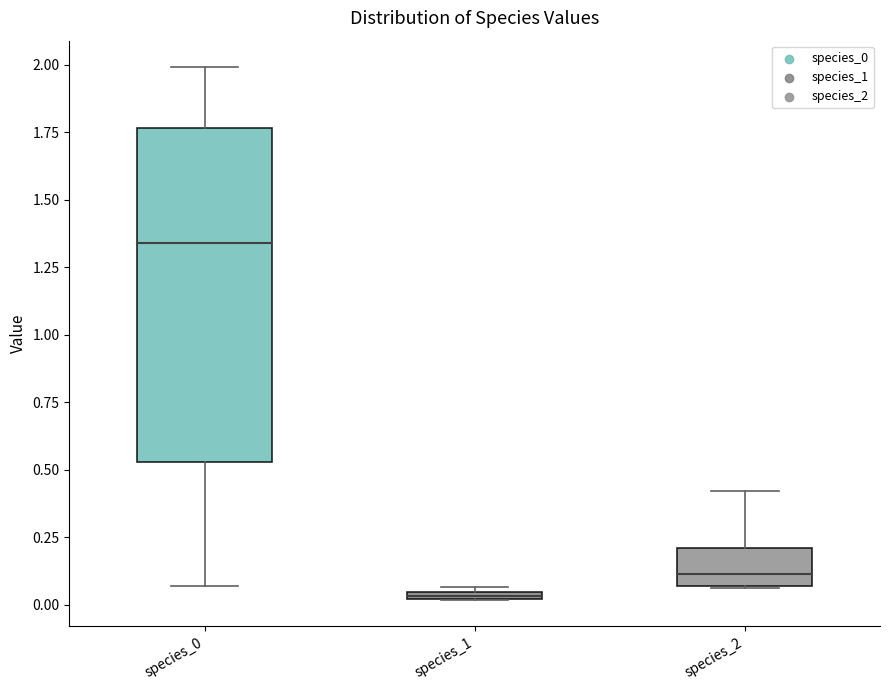

Which box's median line is the highest?

species_0